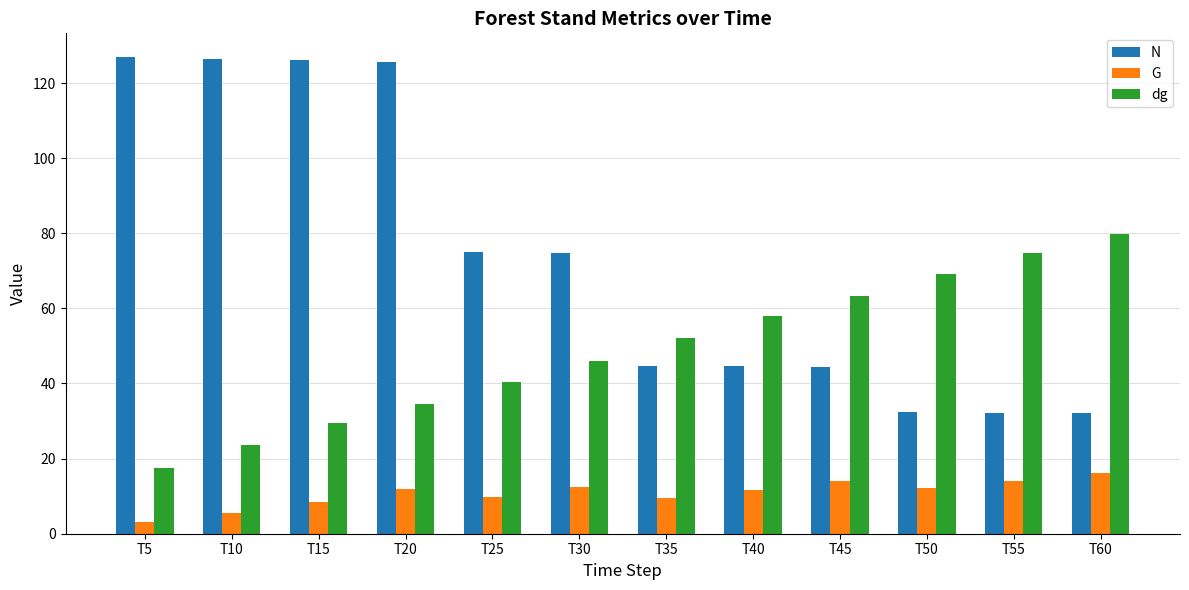

What is the maximum value shown in the chart?

126.9